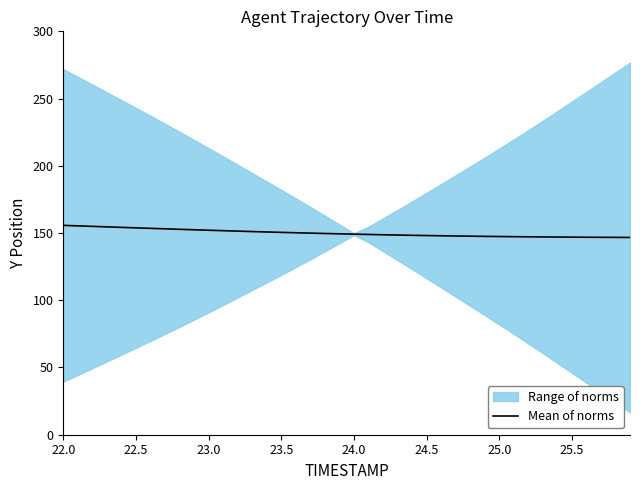

Is it true that Mean of norms equals 153.8 at 22.5?

True